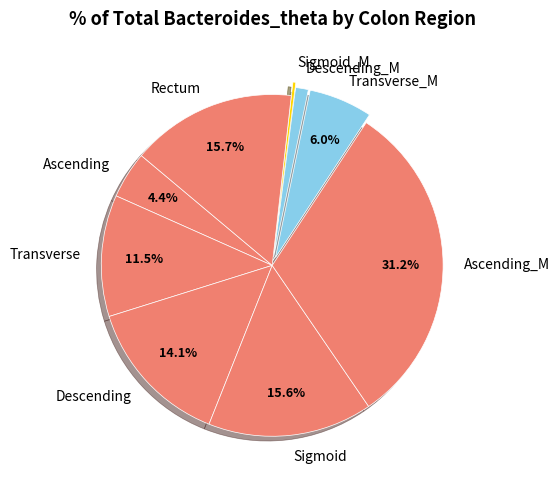

Combined, do Descending and Descending_M account for over 50%?

No